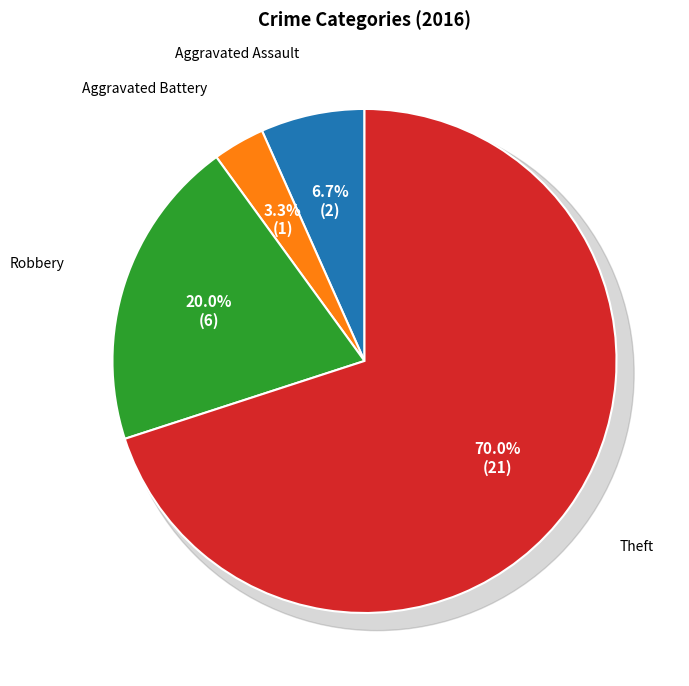

Combined, do Robbery and Aggravated Assault account for over 50%?

No